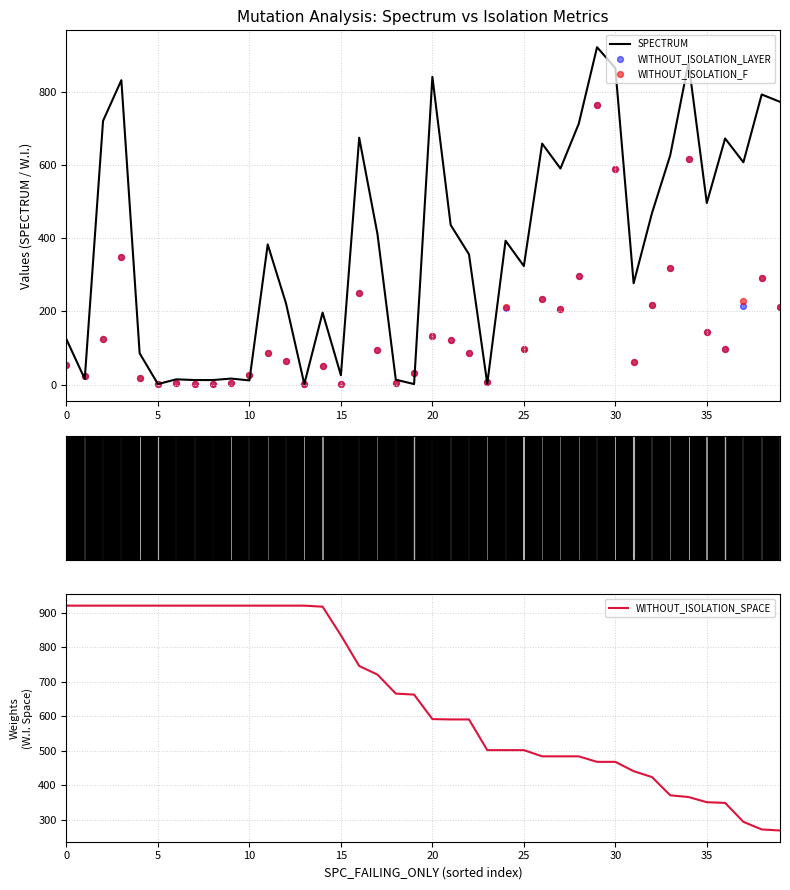

At which category is the sum across all series the highest?

29